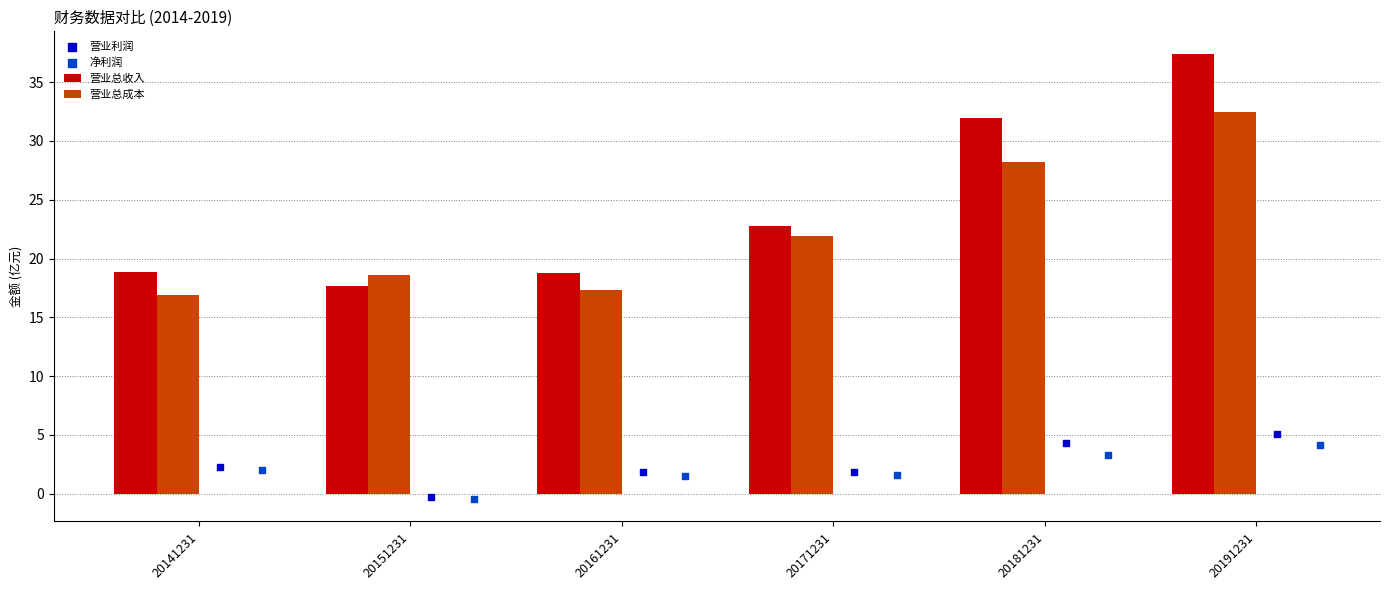

Which series contains the lowest Y value?

净利润